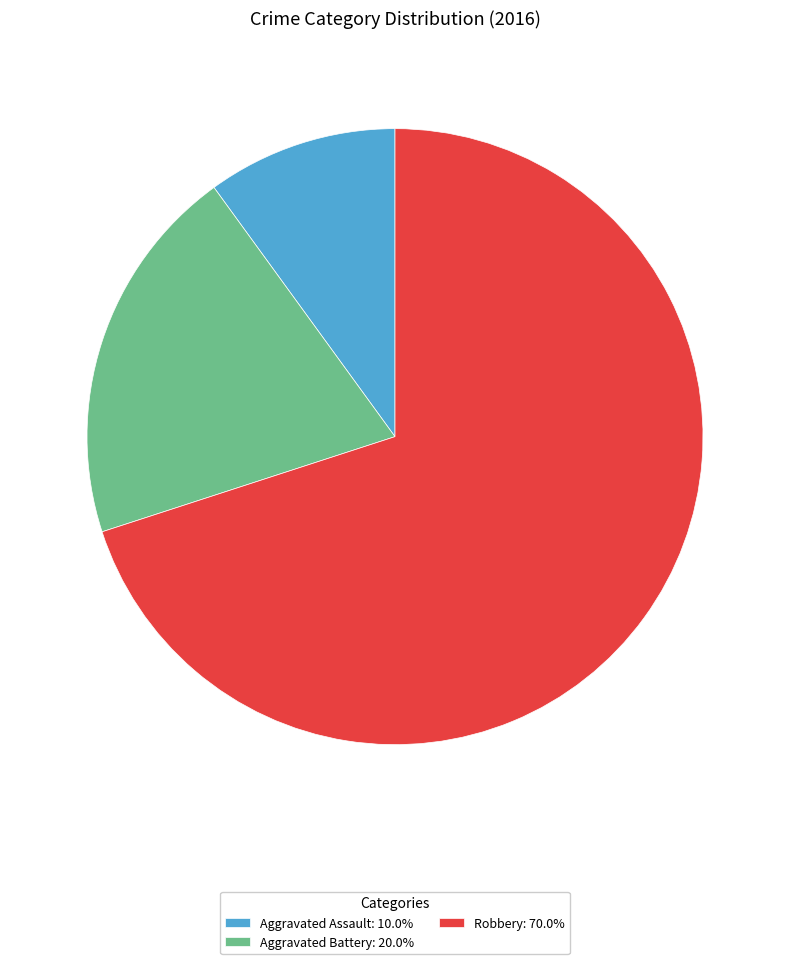

Approximately how many times larger is the value at Aggravated Assault: 10.0% compared to Aggravated Battery: 20.0%?

0.5